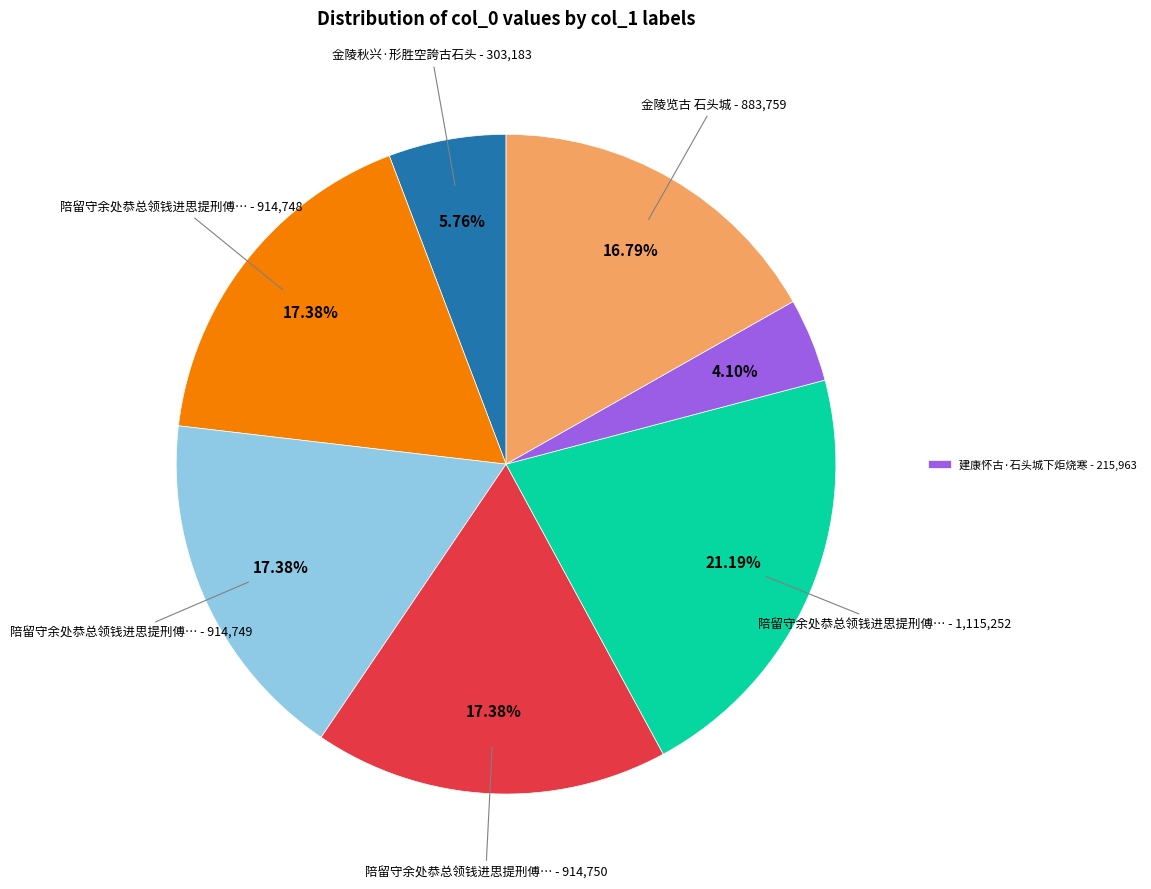

Is there any slice that represents more than half of the pie?

No